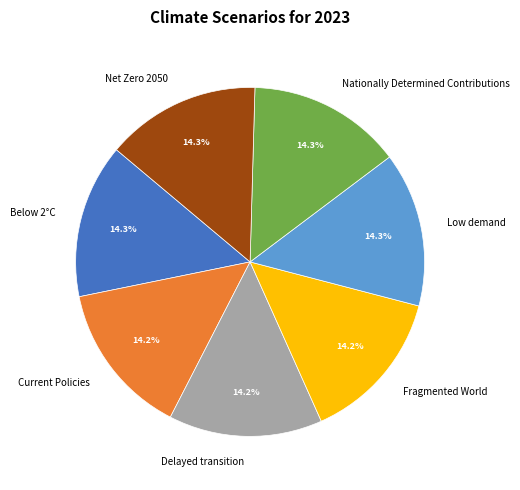

The Below 2°C slice represents 14% of the pie. True or false?

True